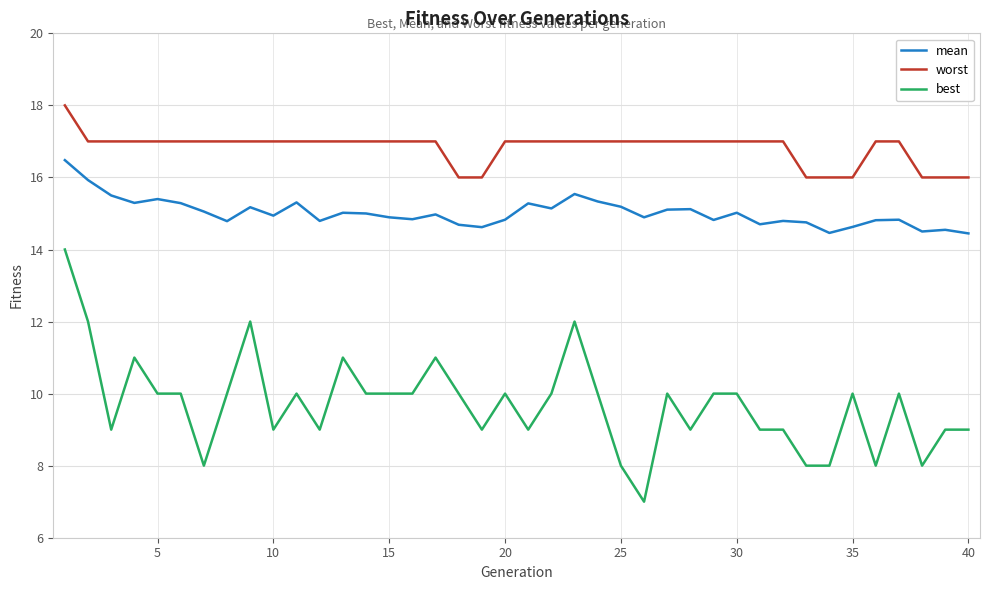

Which series has the largest range (max minus min)?

best